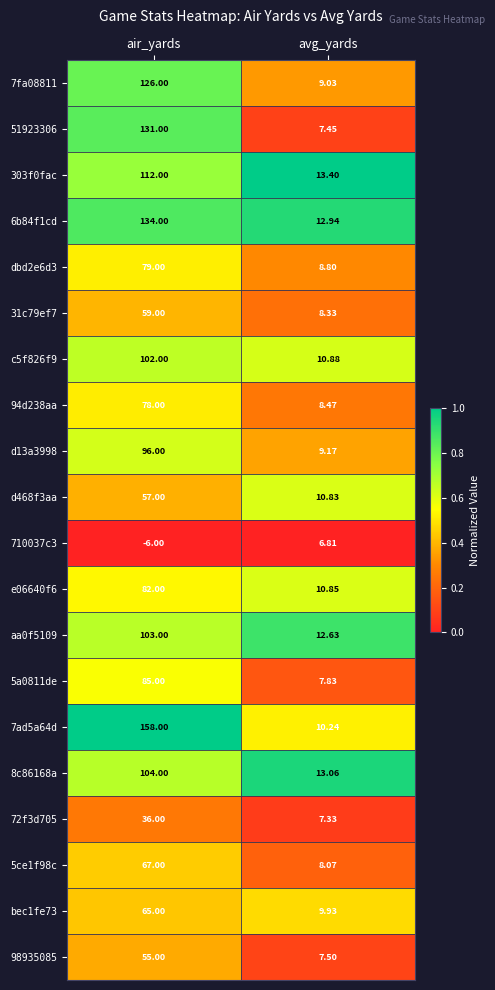

Which label corresponds to the largest value in the chart?

air_yards